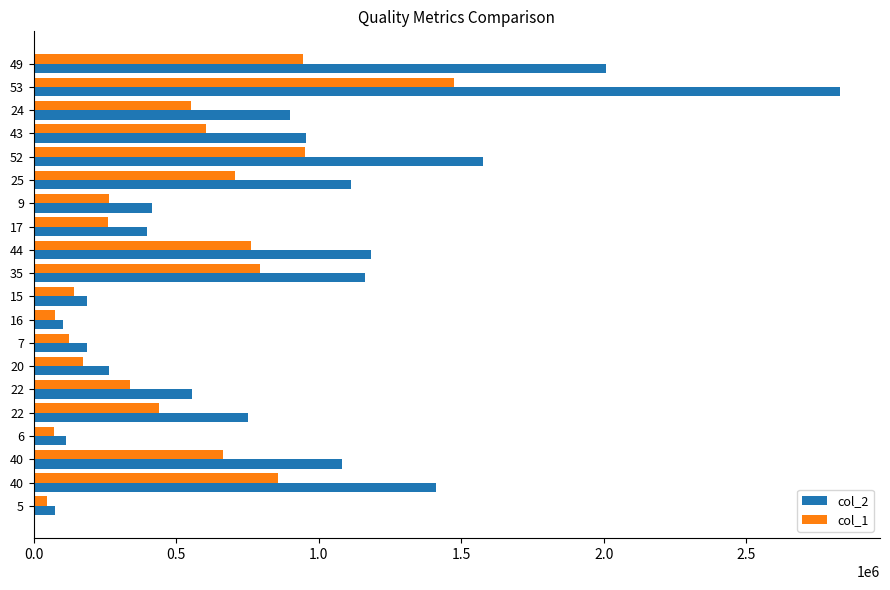

True or false: col_1 has a value of 951000 at 52.

True